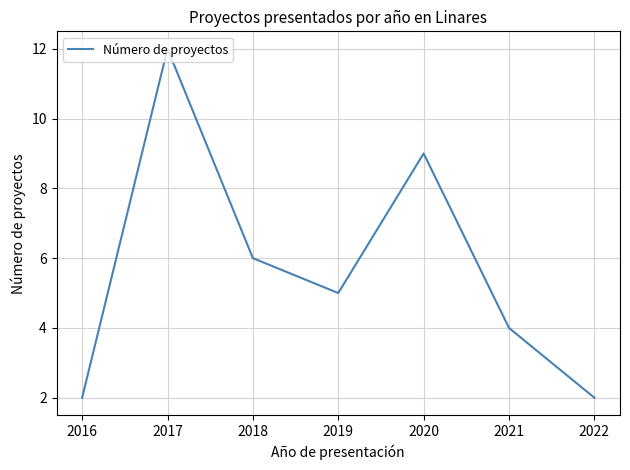

Between 2021 and 2020, which is larger?

2020